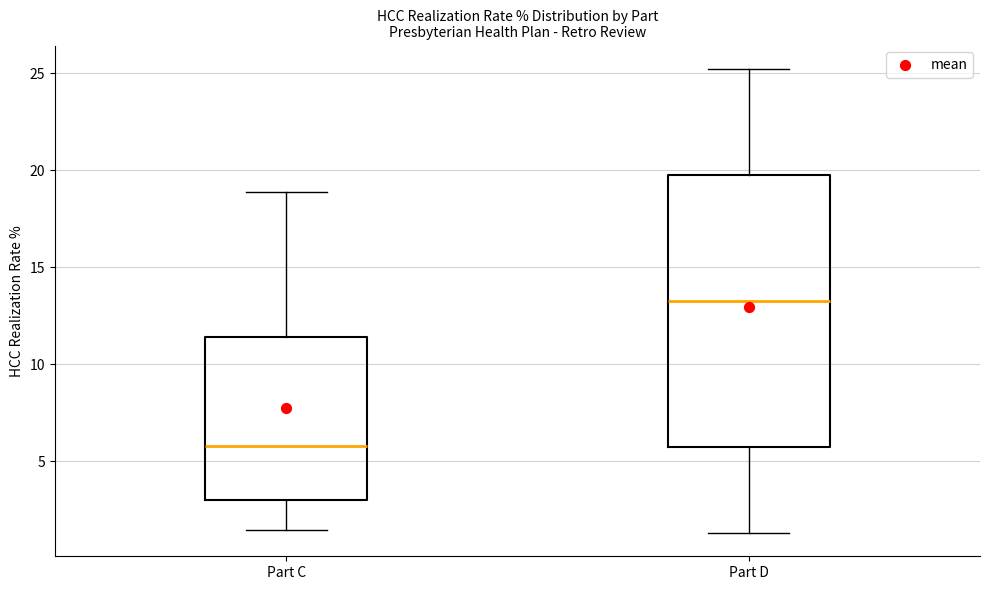

Reading left to right, transcribe this box plot: for each box, give where its median line is, the range the box spans, and where its two whiskers end, as read against the y-axis. The values are not printed on the chart, so give them approximately, as read against the axis.

Part C: median 6.0, box 3.0 to 11.5, whiskers 1.5 to 19.0
Part D: median 13.0, box 5.5 to 19.5, whiskers 1.5 to 25.0